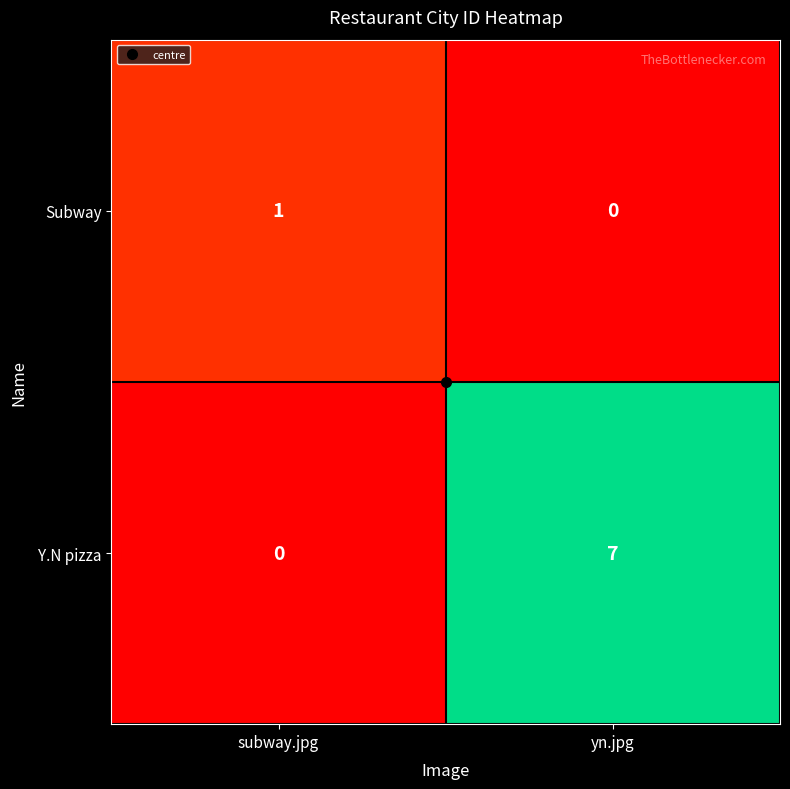

What is the difference between the highest and lowest values at yn.jpg?

7